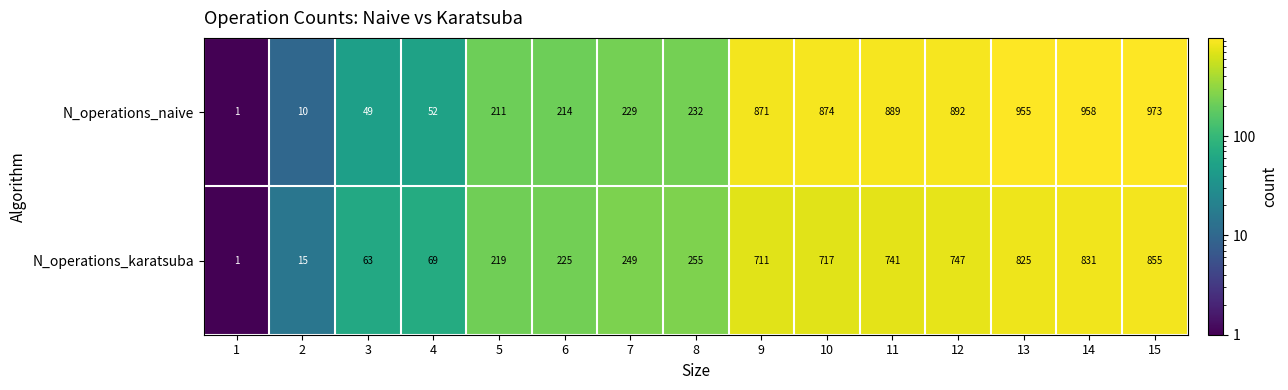

What is the difference between the N_operations_karatsuba values at 4 and 6?

156